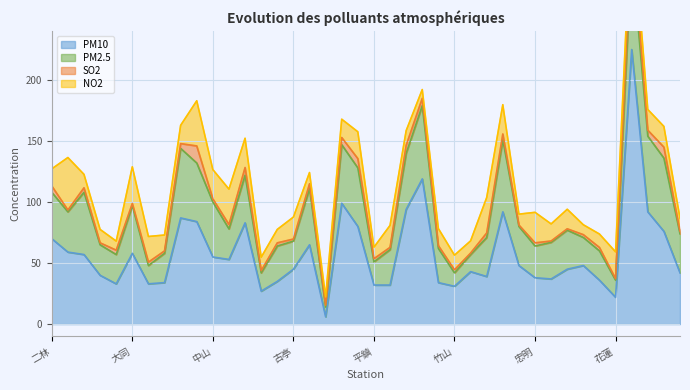

What are all the series names shown in the legend?

PM10, PM2.5, SO2, NO2